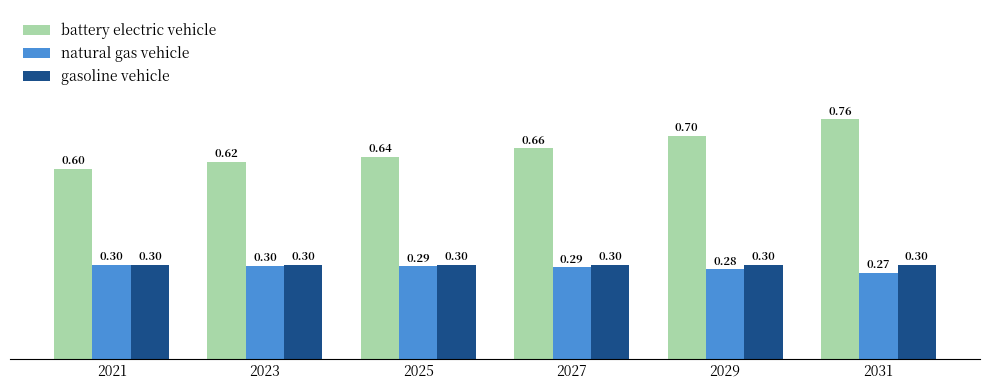

What is the difference between the highest and lowest values at 2031?

0.5